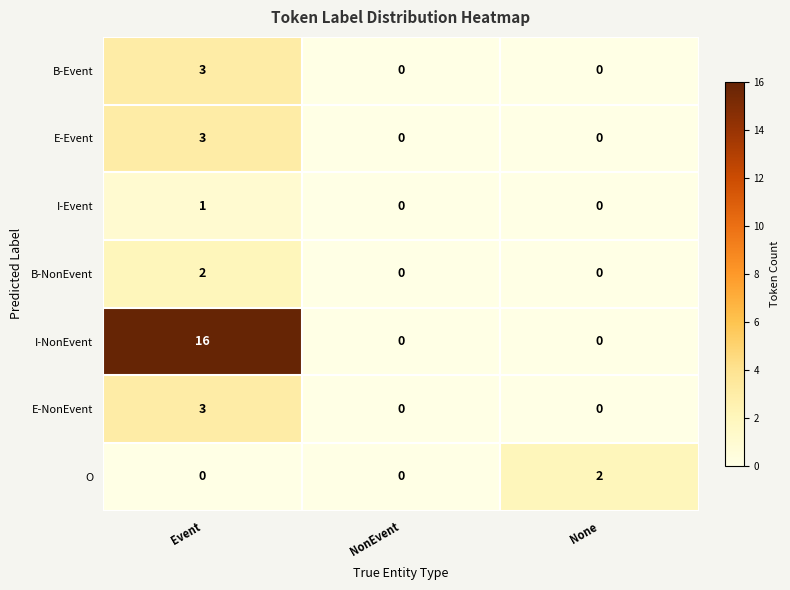

Reading left to right, transcribe all the data shown in this chart.

B-Event: Event=3	NonEvent=0	None=0
E-Event: Event=3	NonEvent=0	None=0
I-Event: Event=1	NonEvent=0	None=0
B-NonEvent: Event=2	NonEvent=0	None=0
I-NonEvent: Event=16	NonEvent=0	None=0
E-NonEvent: Event=3	NonEvent=0	None=0
O: Event=0	NonEvent=0	None=2